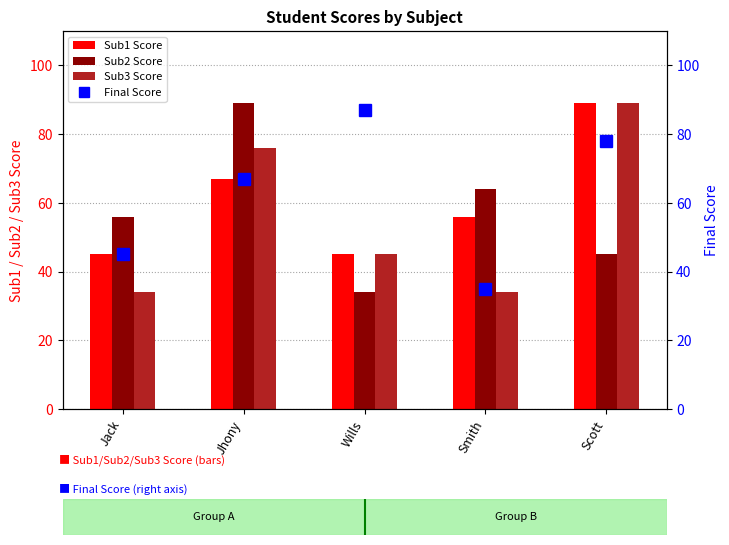

What is the difference between the highest and lowest values at Jhony?

22